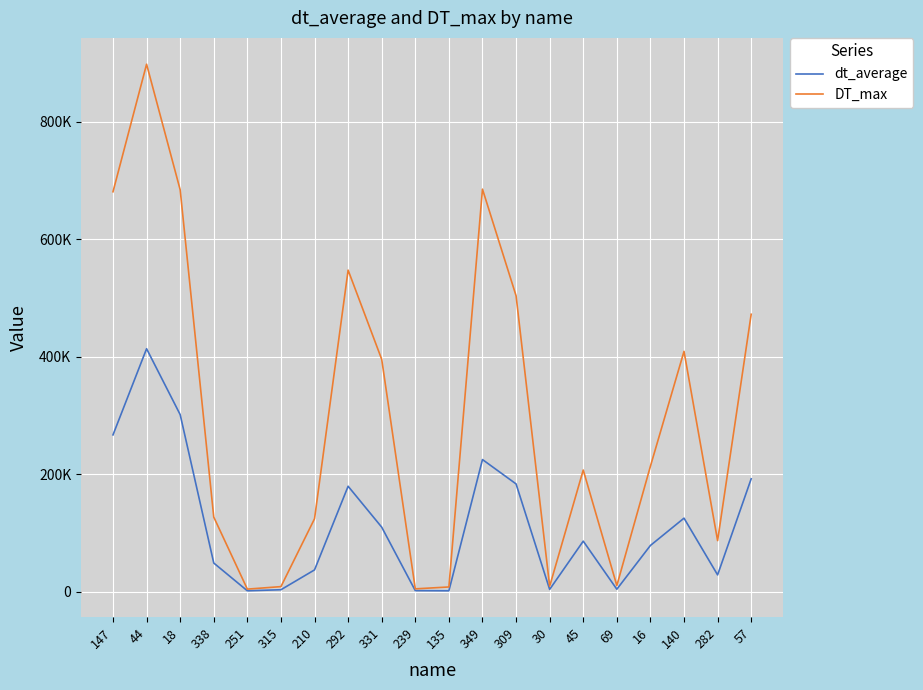

At which category does DT_max reach its first local valley?

251